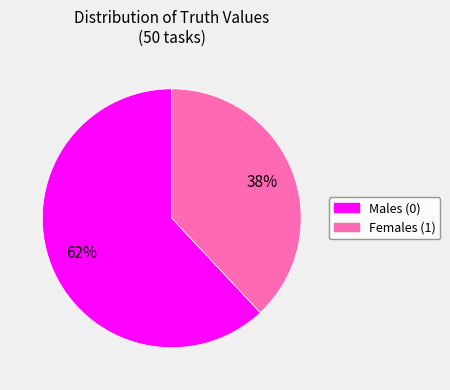

Rank the categories by value from highest to lowest.

Males (0), Females (1)